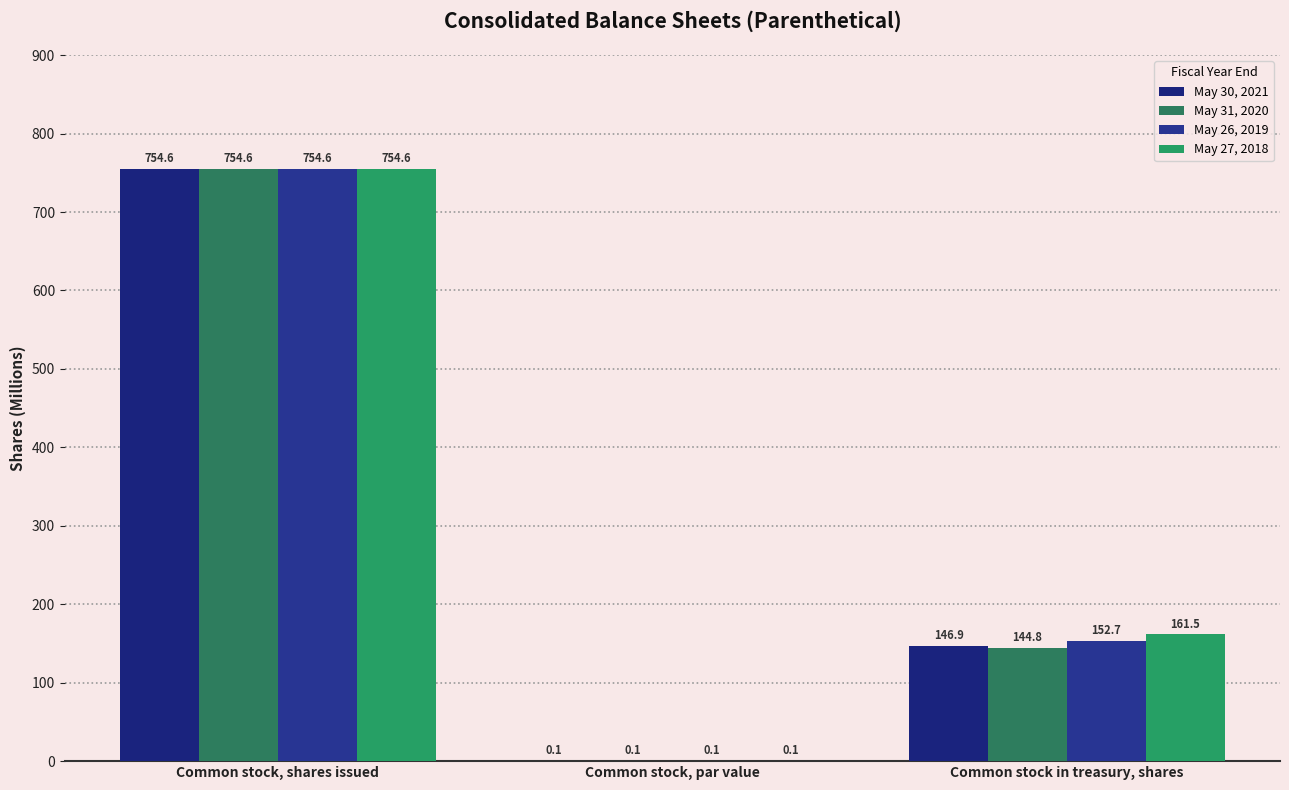

Reading right to left, list all the values displayed in this chart.

May 30, 2021: Common stock in treasury, shares=146.9	Common stock, par value=0.1	Common stock, shares issued=754.6
May 31, 2020: Common stock in treasury, shares=144.8	Common stock, par value=0.1	Common stock, shares issued=754.6
May 26, 2019: Common stock in treasury, shares=152.7	Common stock, par value=0.1	Common stock, shares issued=754.6
May 27, 2018: Common stock in treasury, shares=161.5	Common stock, par value=0.1	Common stock, shares issued=754.6